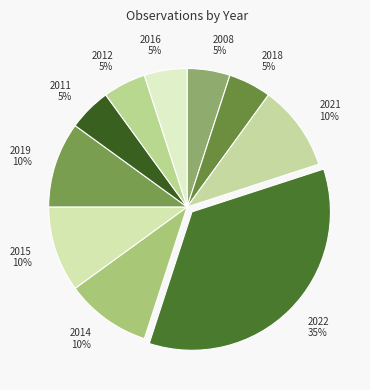

To the nearest percent, what is the difference between the 2008 and 2021 slice percentages?

5%